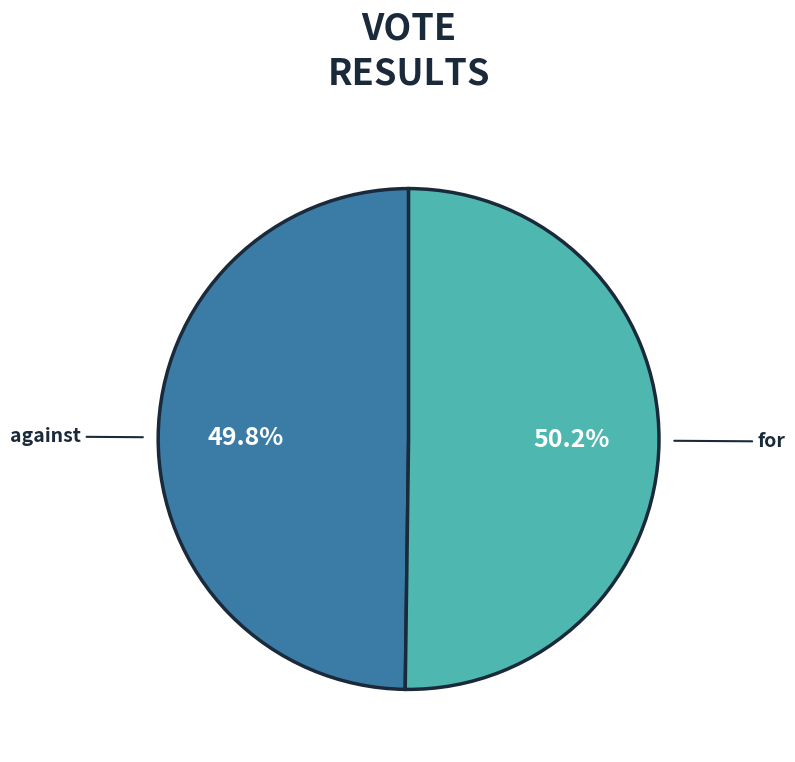

Do for and against together represent more than half of the pie?

Yes